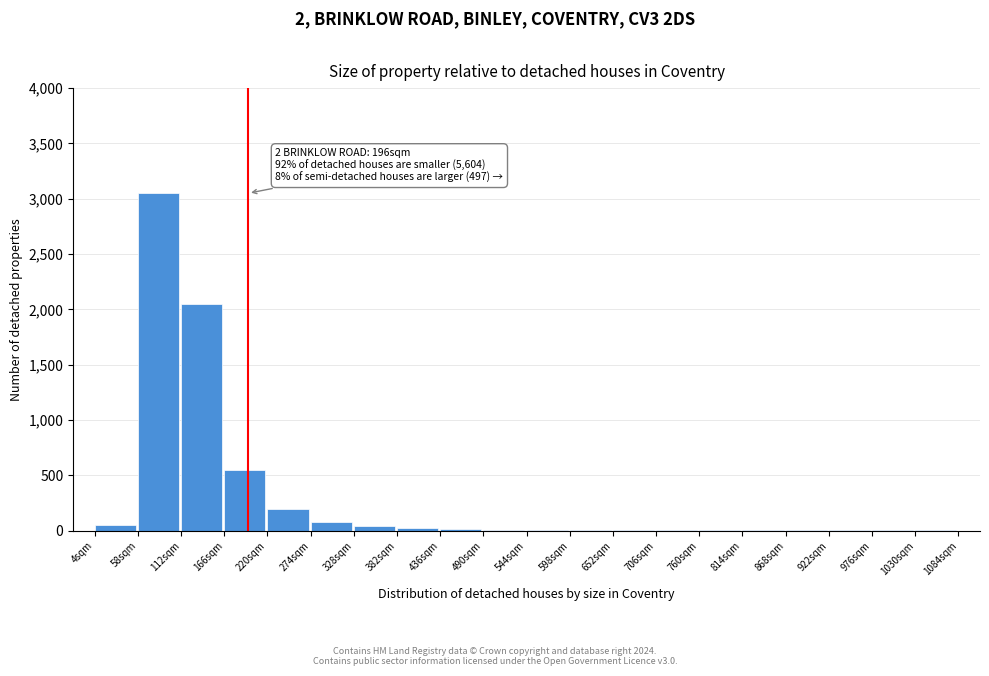

The chart shows a value of 3 at 814sqm. True or false?

True